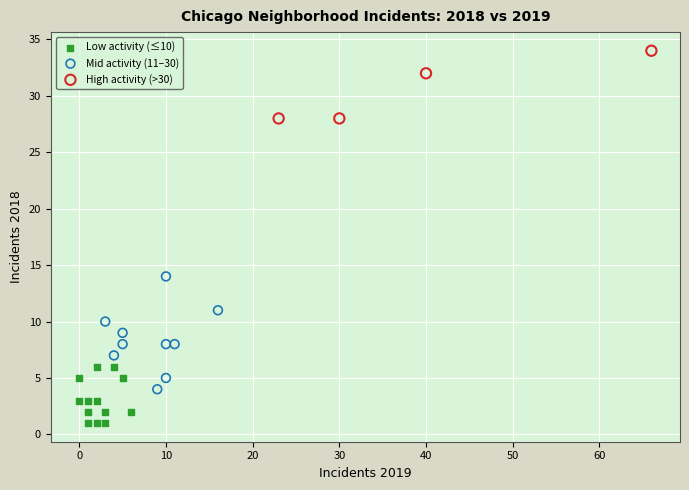

Which series reaches the minimum Y coordinate?

Low activity (≤10)